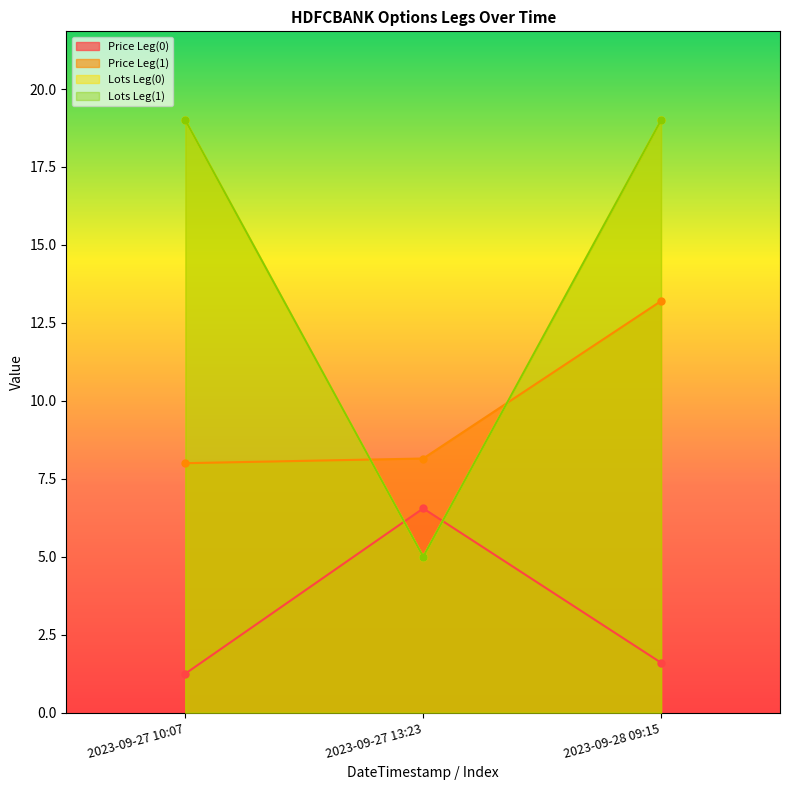

What are all the series names shown in the legend?

Price Leg(0), Price Leg(1), Lots Leg(0), Lots Leg(1)